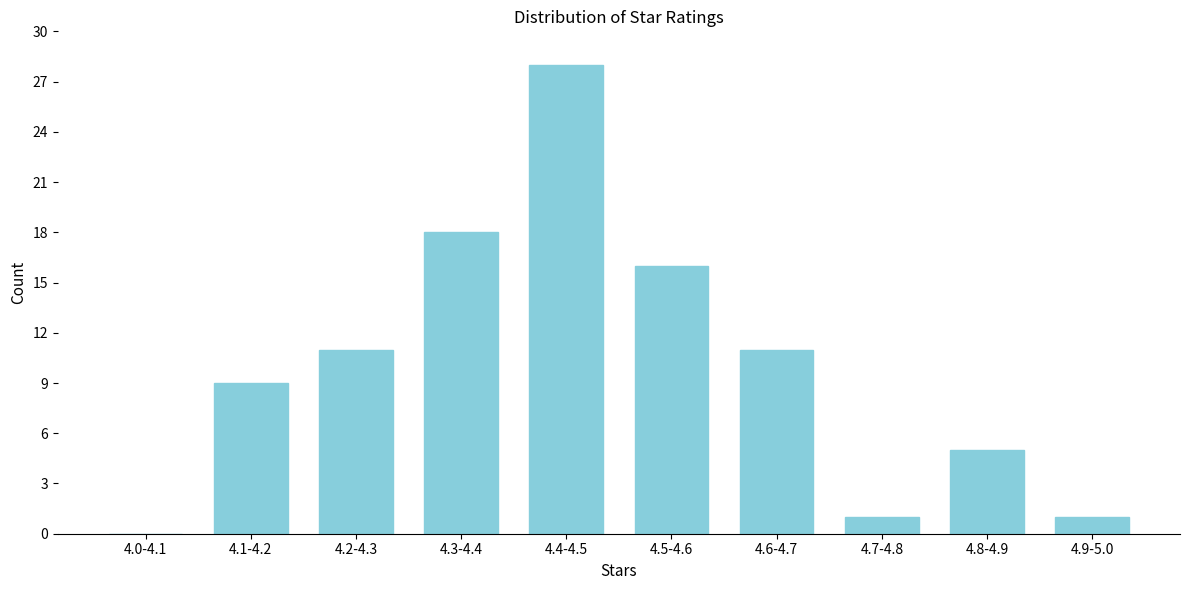

Reading left to right, list all the values displayed in this chart.

4.0-4.1=0	4.1-4.2=9	4.2-4.3=11	4.3-4.4=18	4.4-4.5=28	4.5-4.6=16	4.6-4.7=11	4.7-4.8=1	4.8-4.9=5	4.9-5.0=1